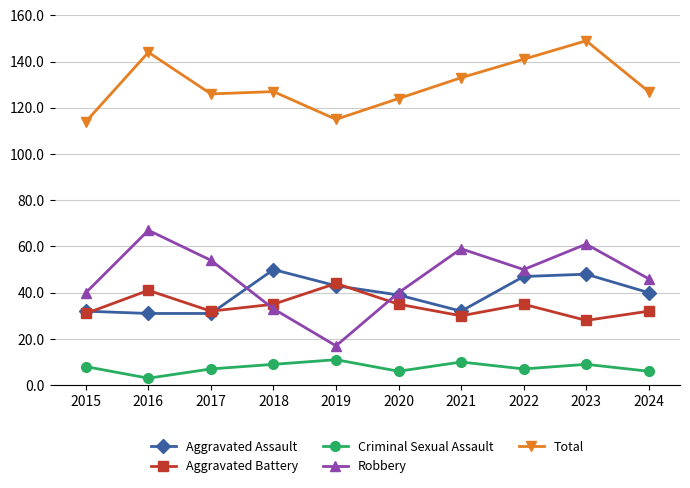

Which series has the largest range (max minus min)?

Robbery